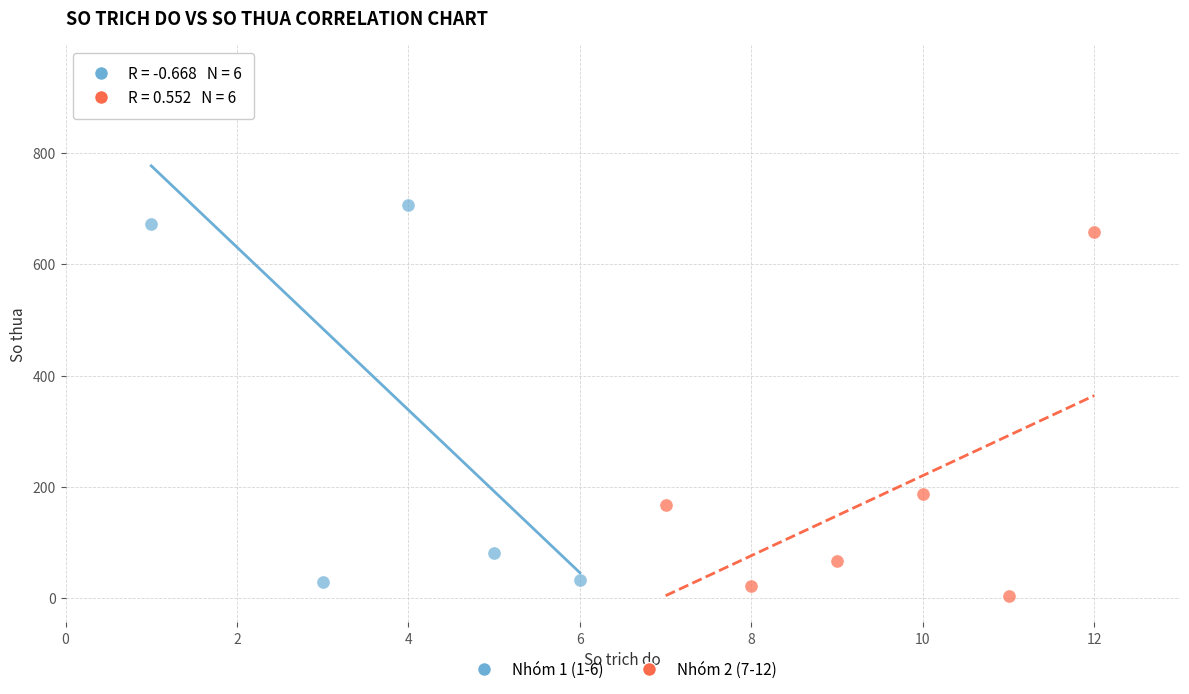

Which series has the widest spread of Y values?

Nhóm 1 (1-6)